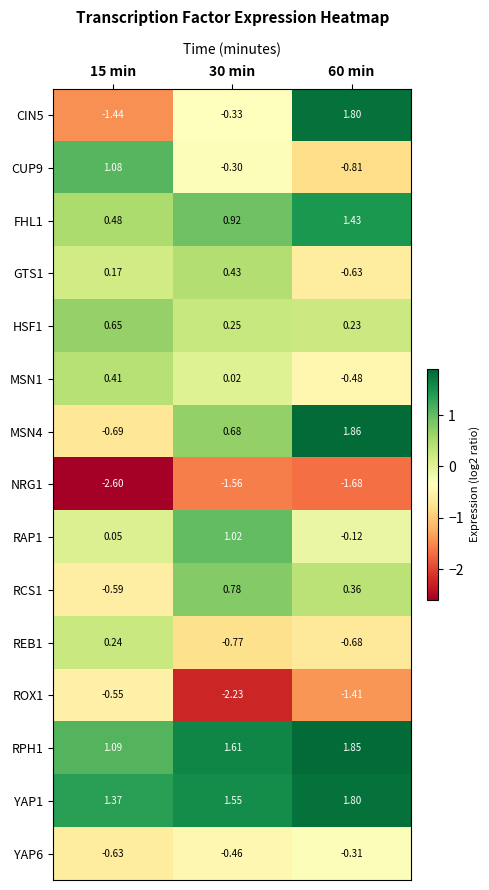

Is the value of HSF1 at 60 min greater than the value of REB1 at 15 min?

No